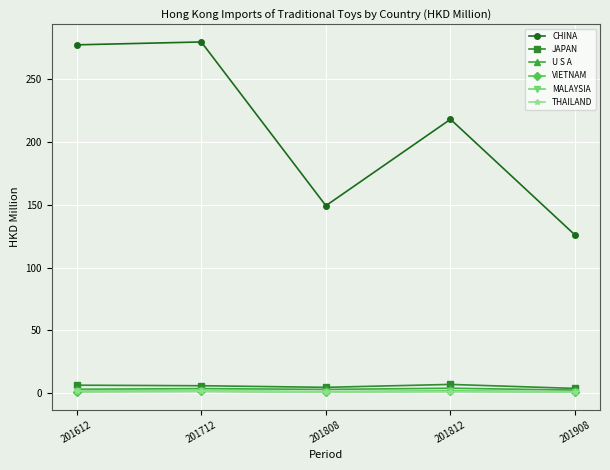

Which series has the largest range (max minus min)?

CHINA